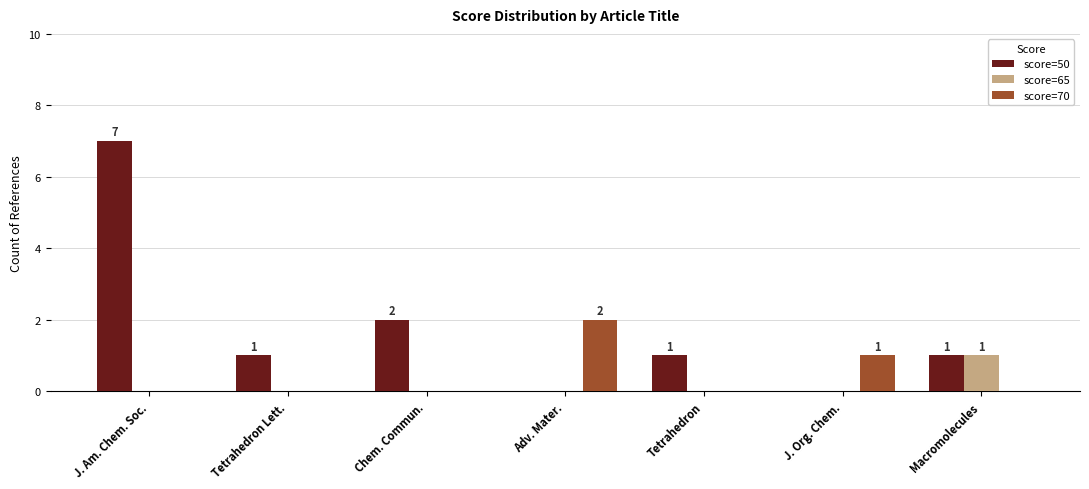

Between J. Am. Chem. Soc. and Macromolecules, which series saw the biggest shift?

score=50